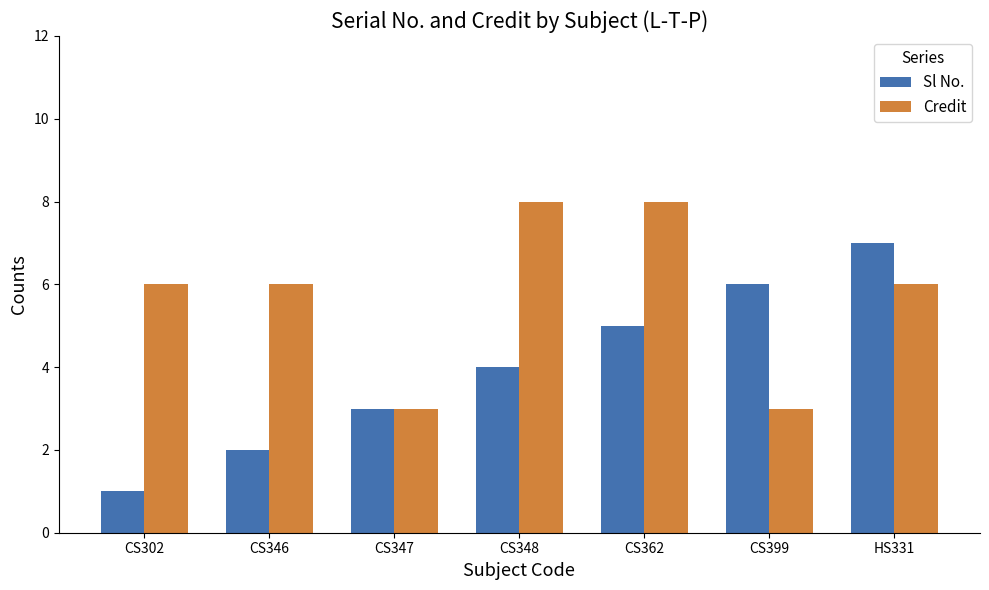

How many bars are there in total?

14